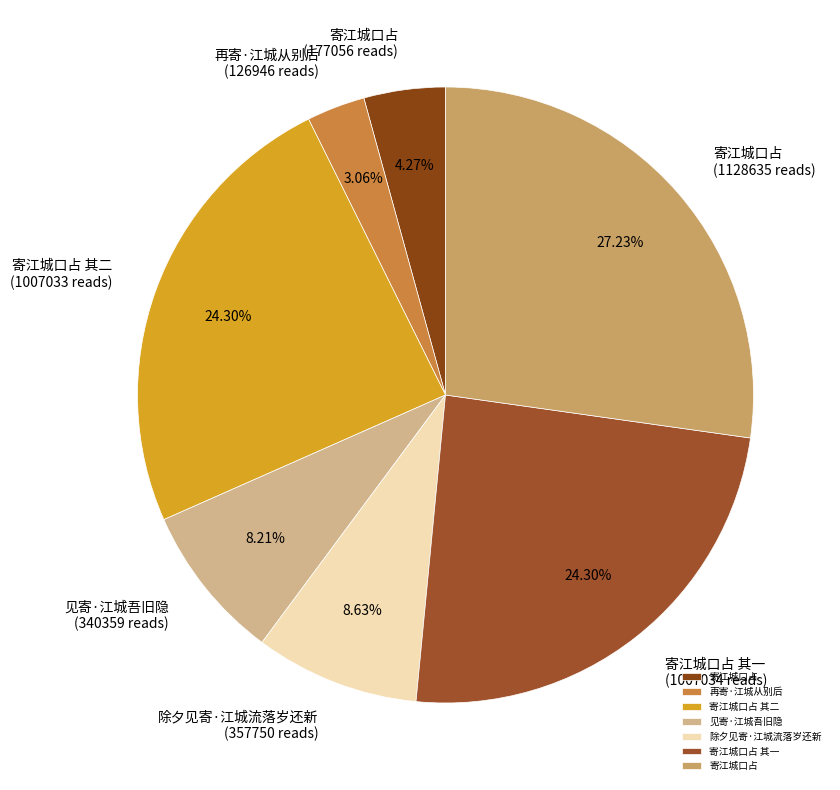

Count the number of slices in the pie.

7